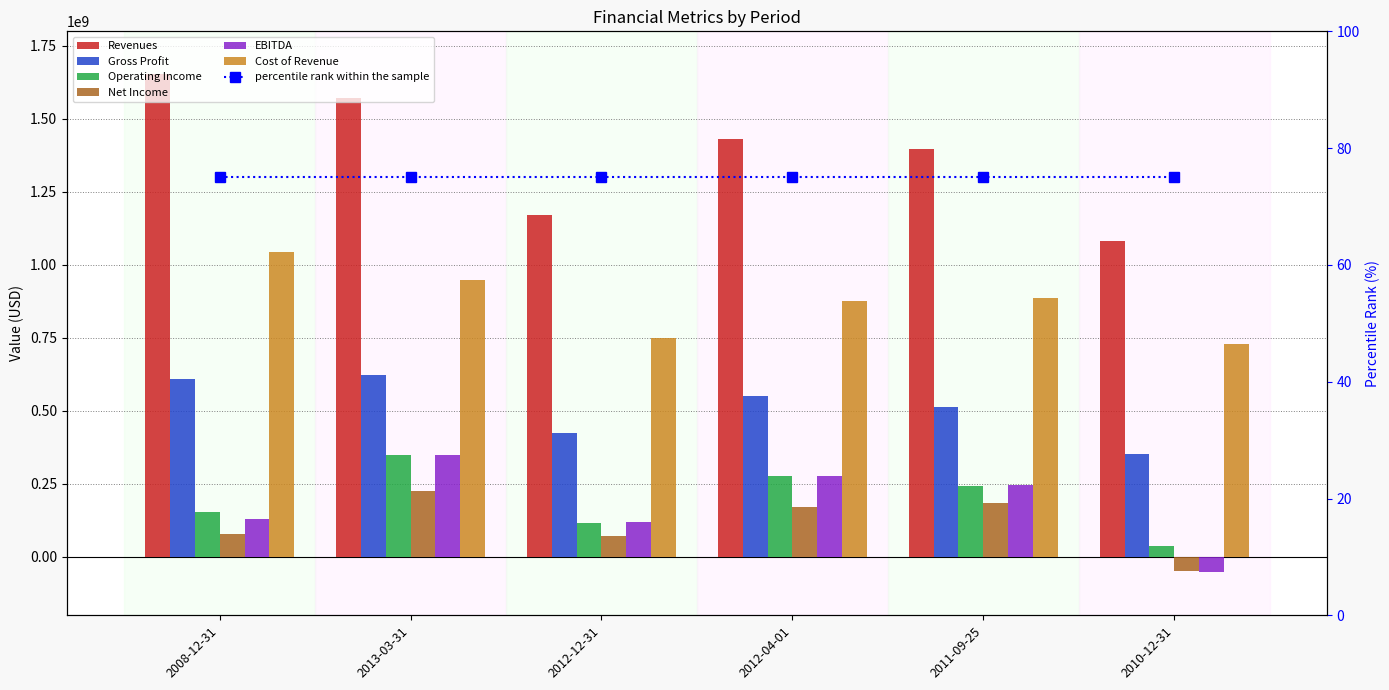

At how many categories does at least one series exceed 1104983190?

5